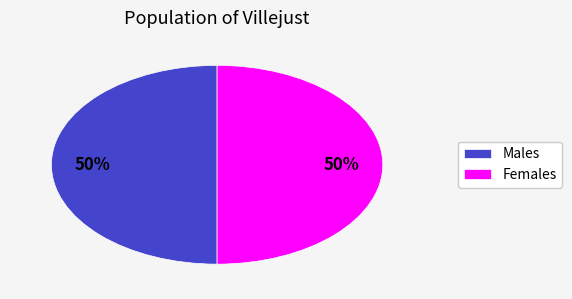

To the nearest percent, what is the combined percentage of Males and Females?

100%